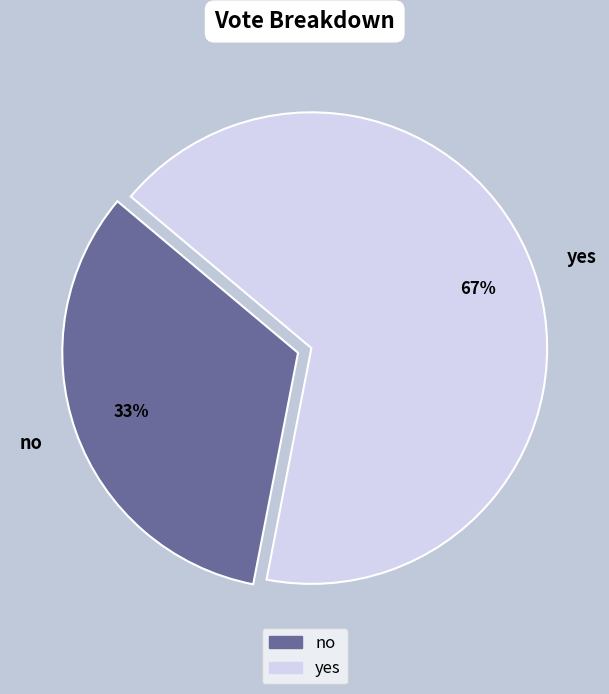

What is the smallest slice in the pie chart?

no